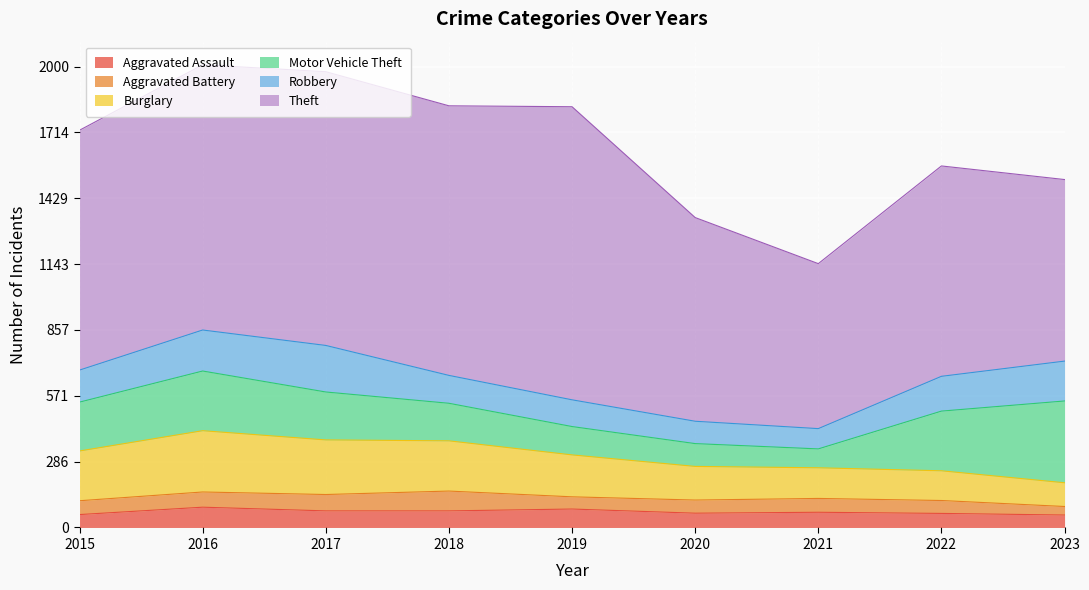

Reading left to right, list all the values displayed in this chart.

Aggravated Assault: 56	88	72	72	80	62	66	61	54
Aggravated Battery: 60	66	71	86	53	57	60	56	37
Burglary: 216	266	237	218	182	146	133	129	103
Motor Vehicle Theft: 212	259	208	163	123	99	82	259	355
Robbery: 139	178	202	121	116	97	88	151	173
Theft: 1041	1151	1188	1170	1272	884	716	913	788